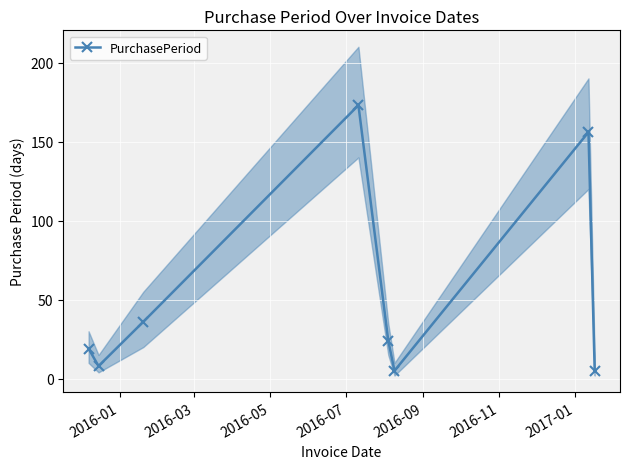

In PurchasePeriod, how many points are lower than both neighbors (excluding endpoints)?

2